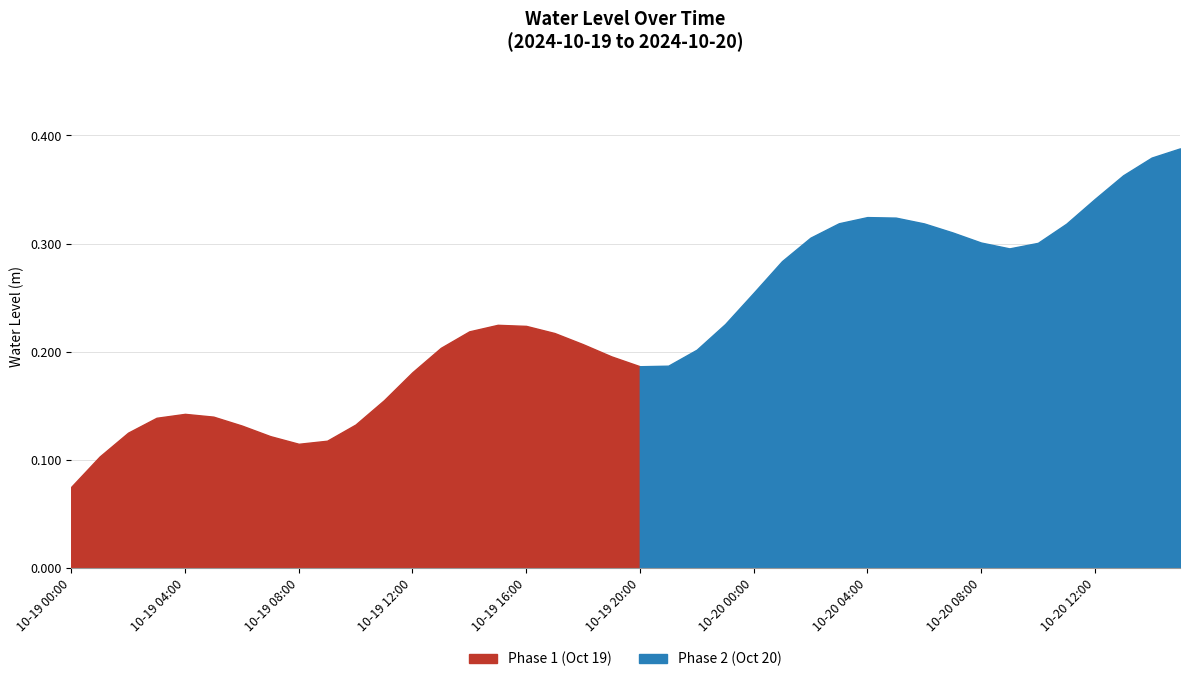

List the labels in order of value, smallest first.

2024-10-19 00:00, 2024-10-19 01:00, 2024-10-19 08:00, 2024-10-19 09:00, 2024-10-19 07:00, 2024-10-19 02:00, 2024-10-19 06:00, 2024-10-19 10:00, 2024-10-19 03:00, 2024-10-19 05:00, 2024-10-19 04:00, 2024-10-19 11:00, 2024-10-19 12:00, 2024-10-19 20:00, 2024-10-19 21:00, 2024-10-19 19:00, 2024-10-19 22:00, 2024-10-19 13:00, 2024-10-19 18:00, 2024-10-19 17:00, 2024-10-19 14:00, 2024-10-19 16:00, 2024-10-19 15:00, 2024-10-19 23:00, 2024-10-20 00:00, 2024-10-20 01:00, 2024-10-20 09:00, 2024-10-20 10:00, 2024-10-20 08:00, 2024-10-20 02:00, 2024-10-20 07:00, 2024-10-20 11:00, 2024-10-20 06:00, 2024-10-20 03:00, 2024-10-20 05:00, 2024-10-20 04:00, 2024-10-20 12:00, 2024-10-20 13:00, 2024-10-20 14:00, 2024-10-20 15:00